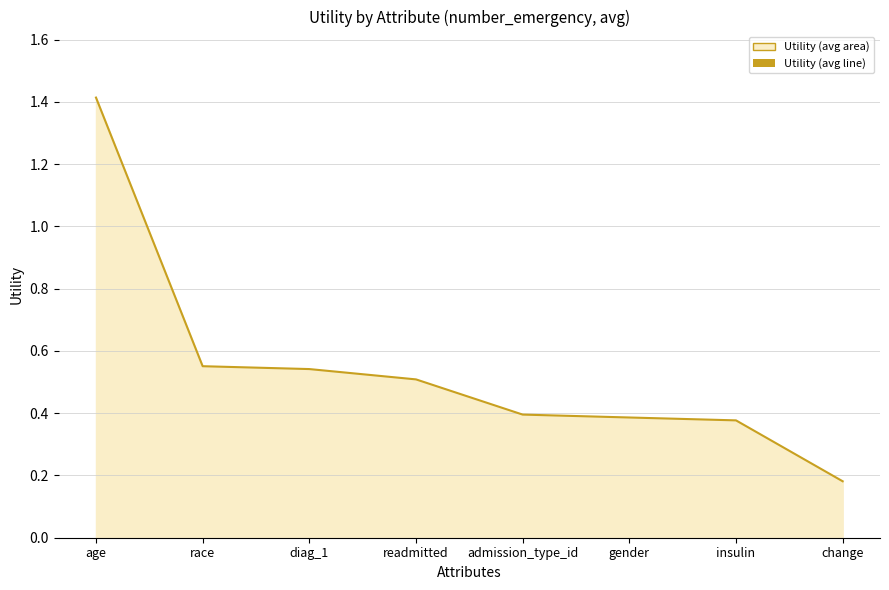

Reading right to left, transcribe all the data shown in this chart.

0.2	0.4	0.4	0.4	0.5	0.5	0.6	1.4